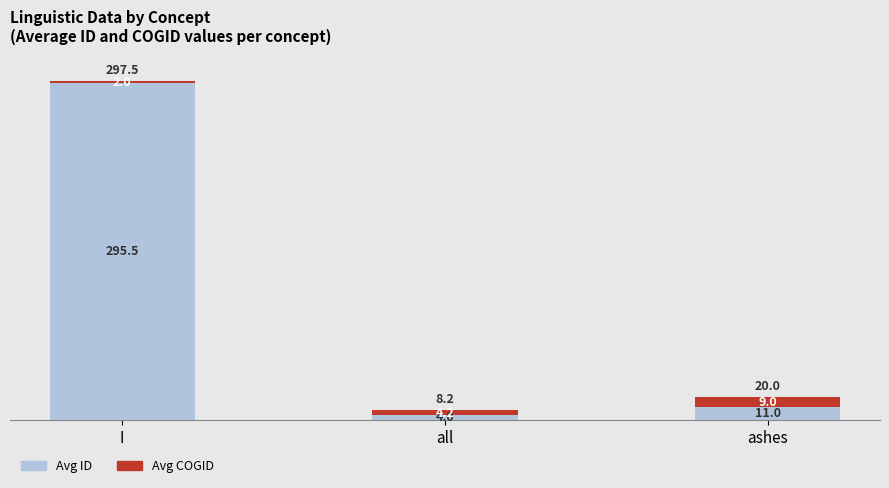

At which label does Avg ID reach its peak?

I